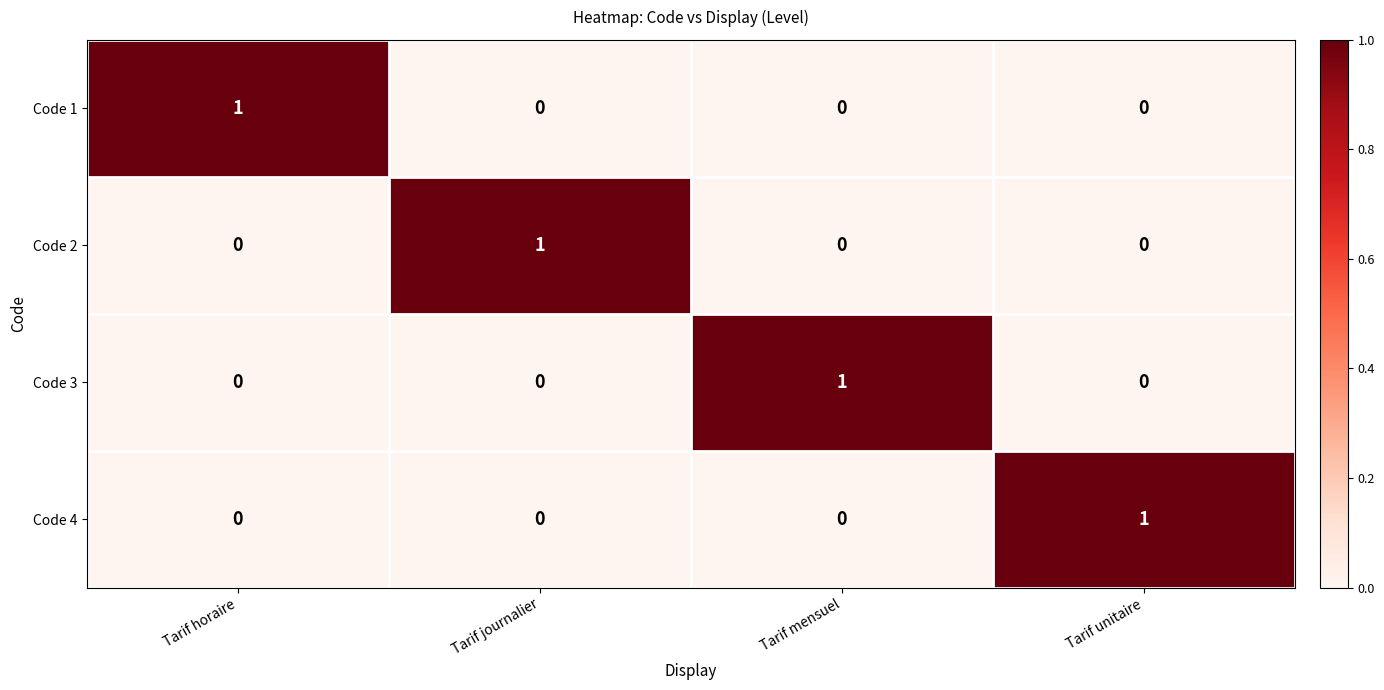

How many Code 4 values are between 0 and 1?

4